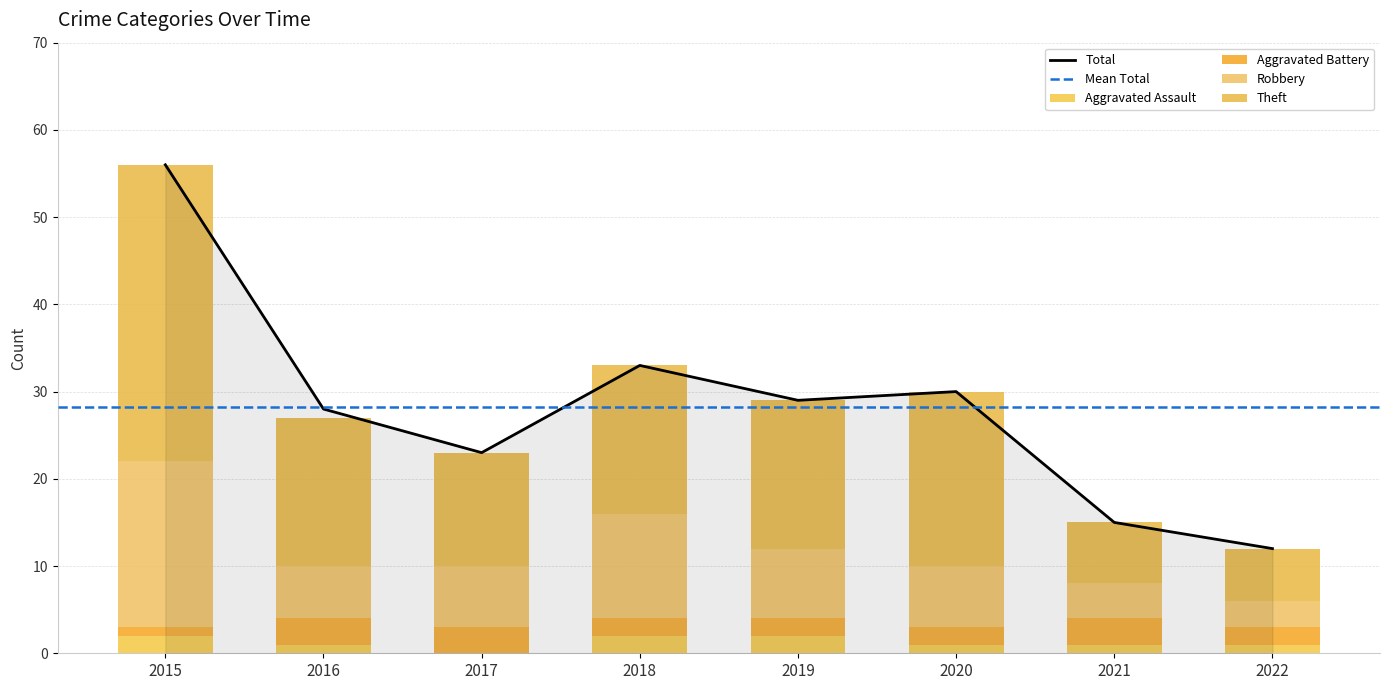

At which label is Total closest to 34?

2018